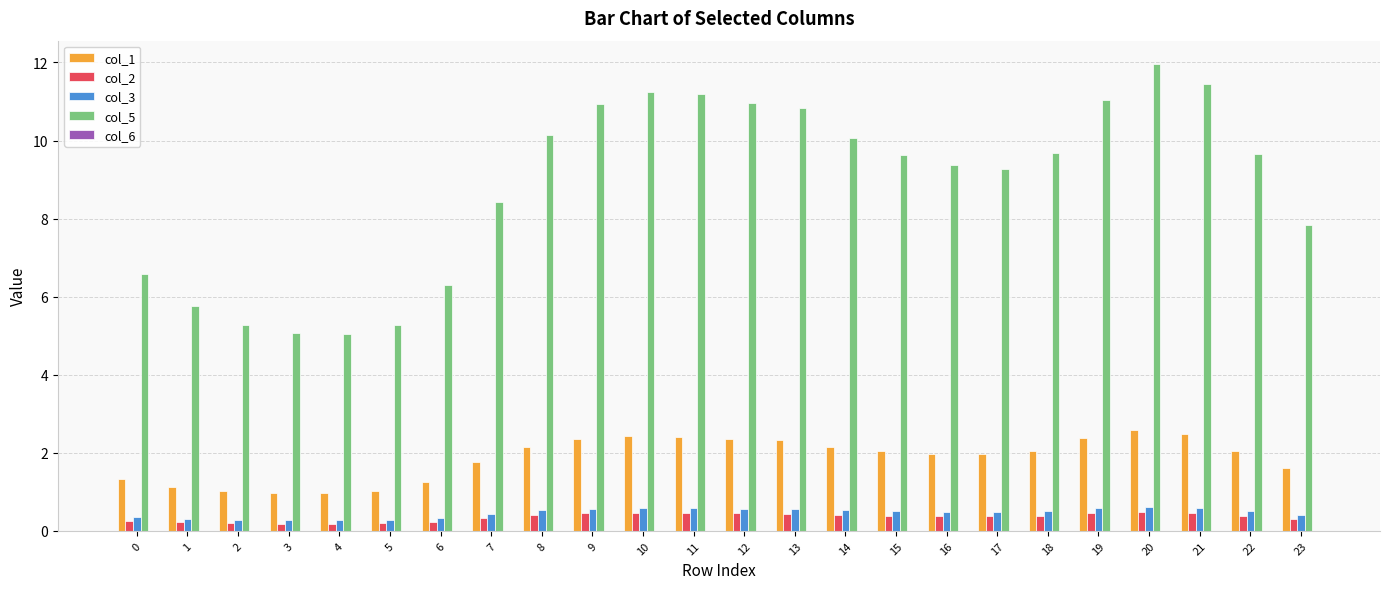

What is the sum of all col_5 values?

213.0